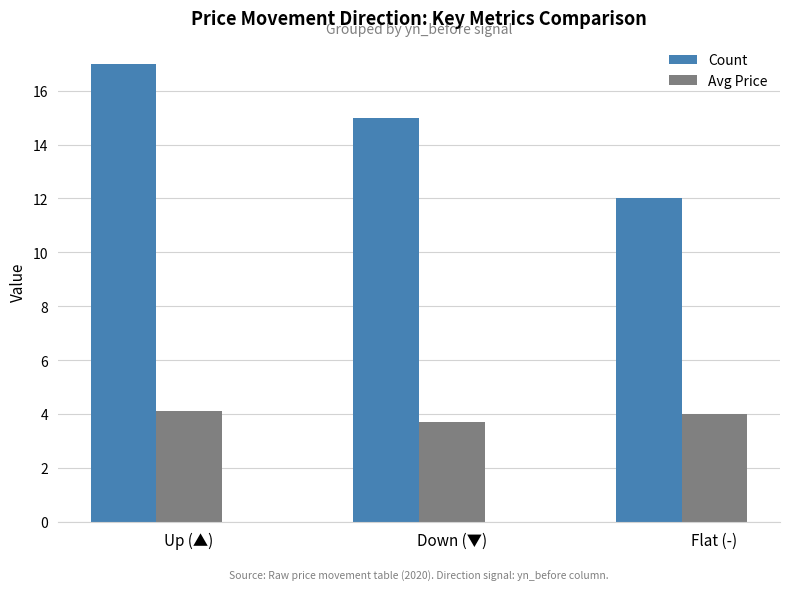

What is the minimum value for Count?

12.0